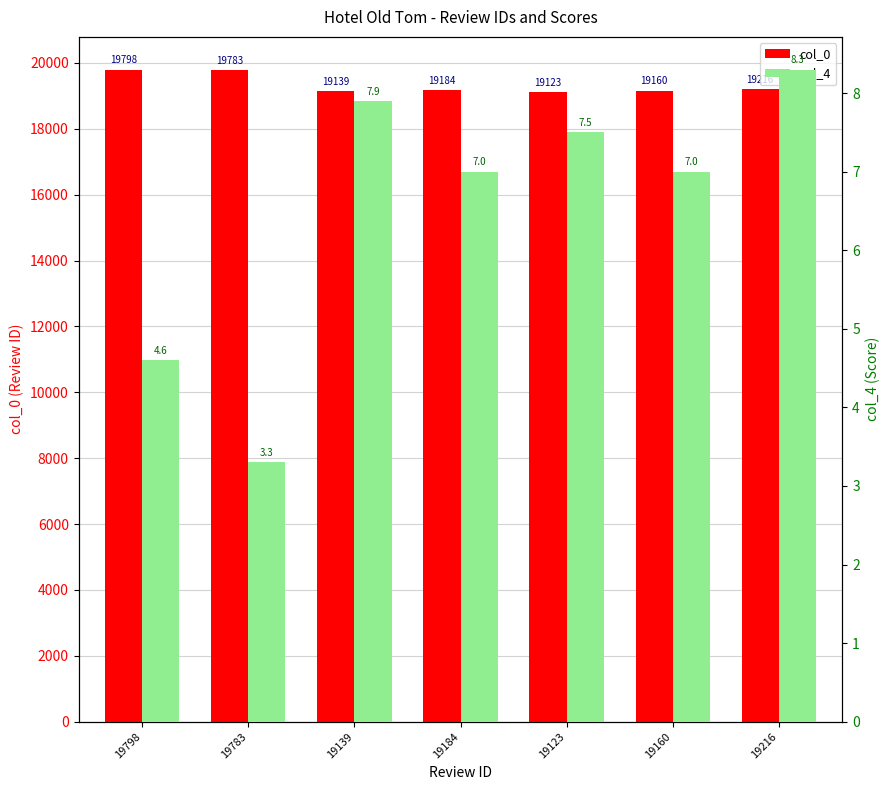

What is the total value across all series at 19139?

19146.9